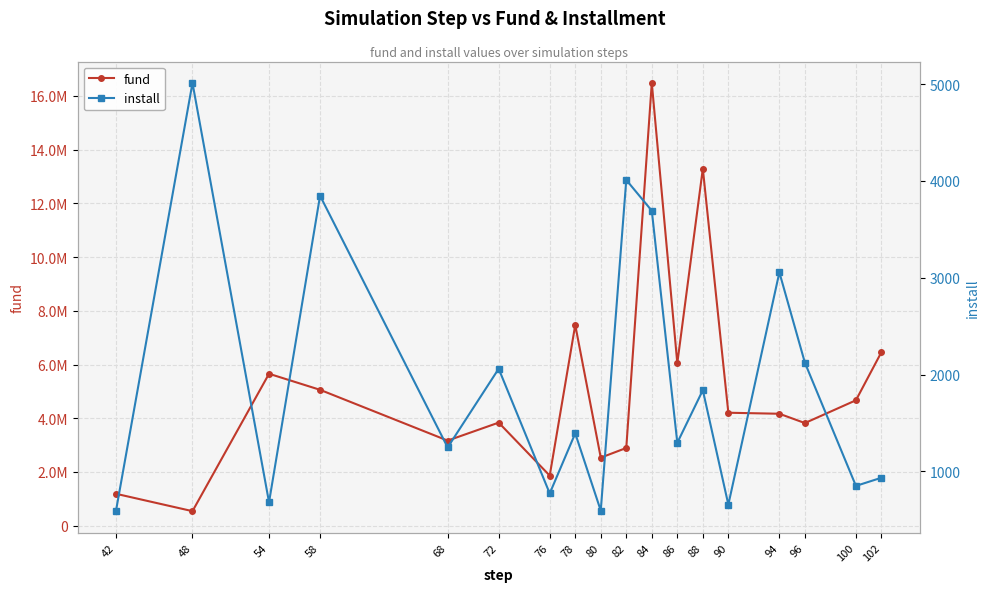

In install, how many points are higher than both neighbors (excluding endpoints)?

7